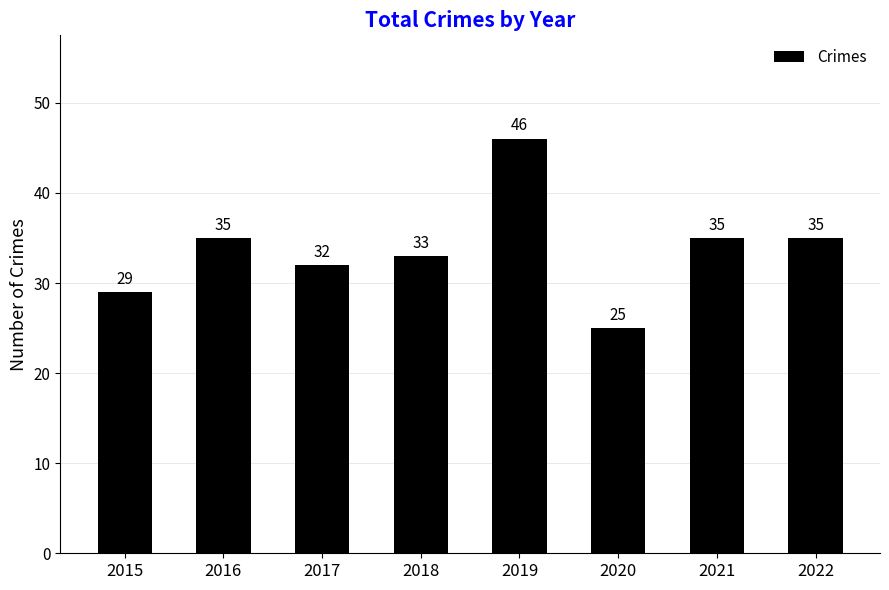

What is the value of the 2nd bar from the left?

35